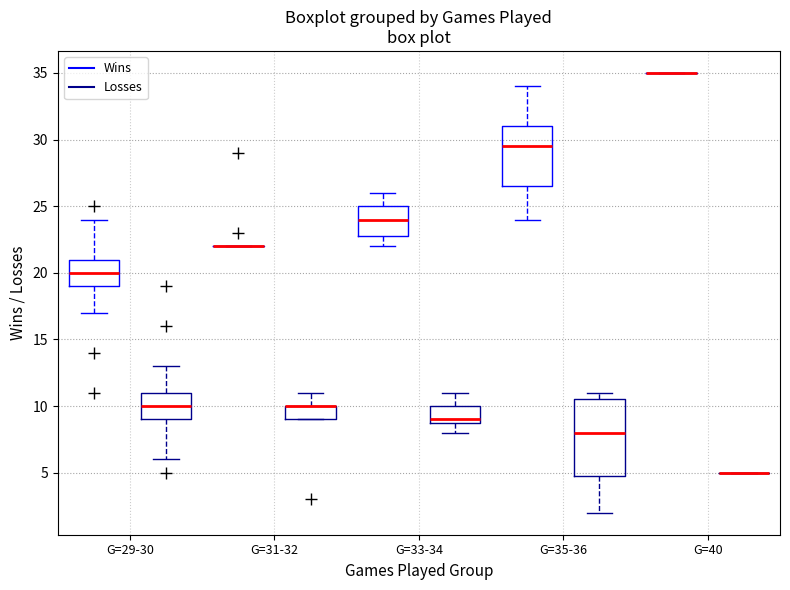

Where is the upper edge of the box for G=29-30 (Wins) on the y-axis? The values are not printed on the chart, so give them approximately, as read against the axis.

21.0